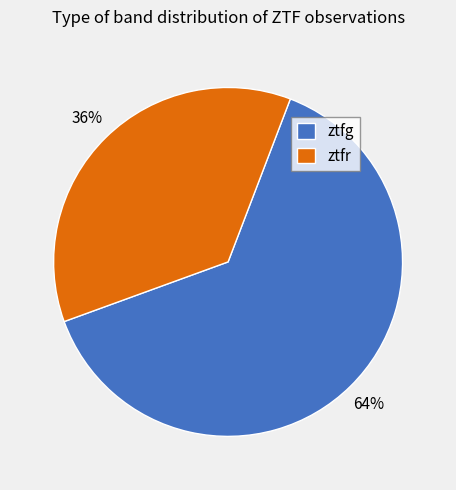

To the nearest percent, what is the average slice percentage?

50%